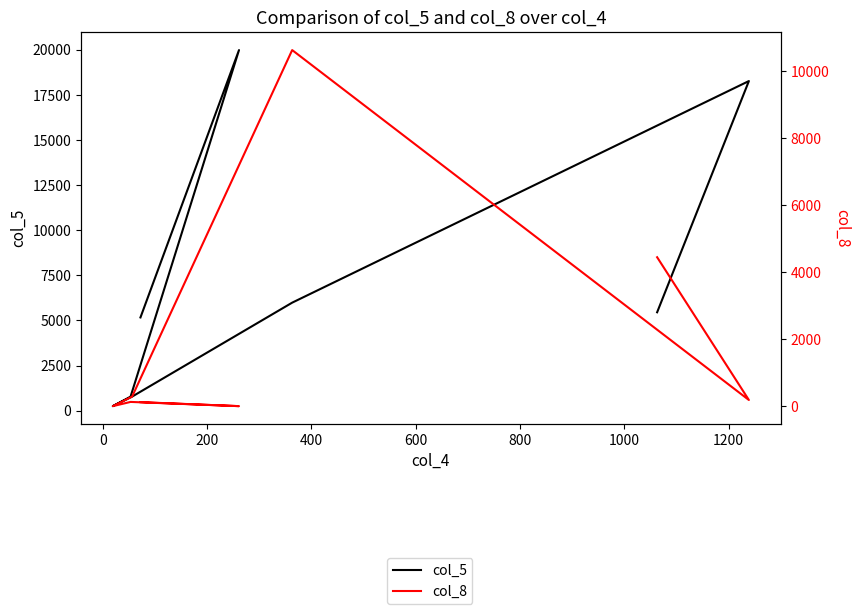

How many categories are shown in the chart?

8